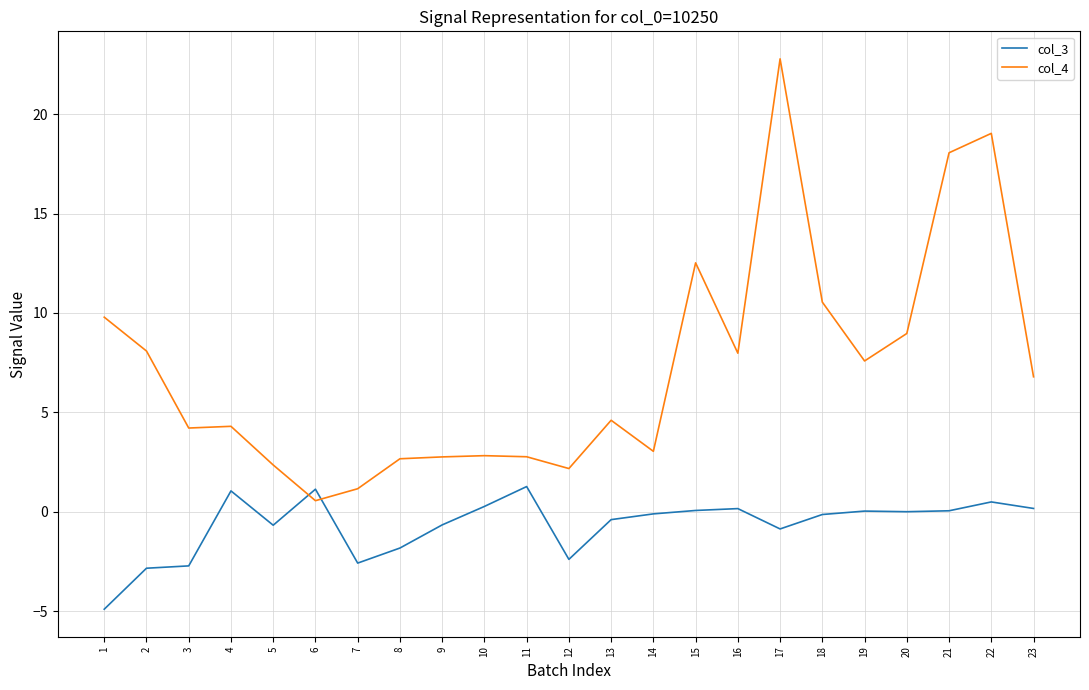

List the series in order of their overall mean, lowest first.

col_3, col_4